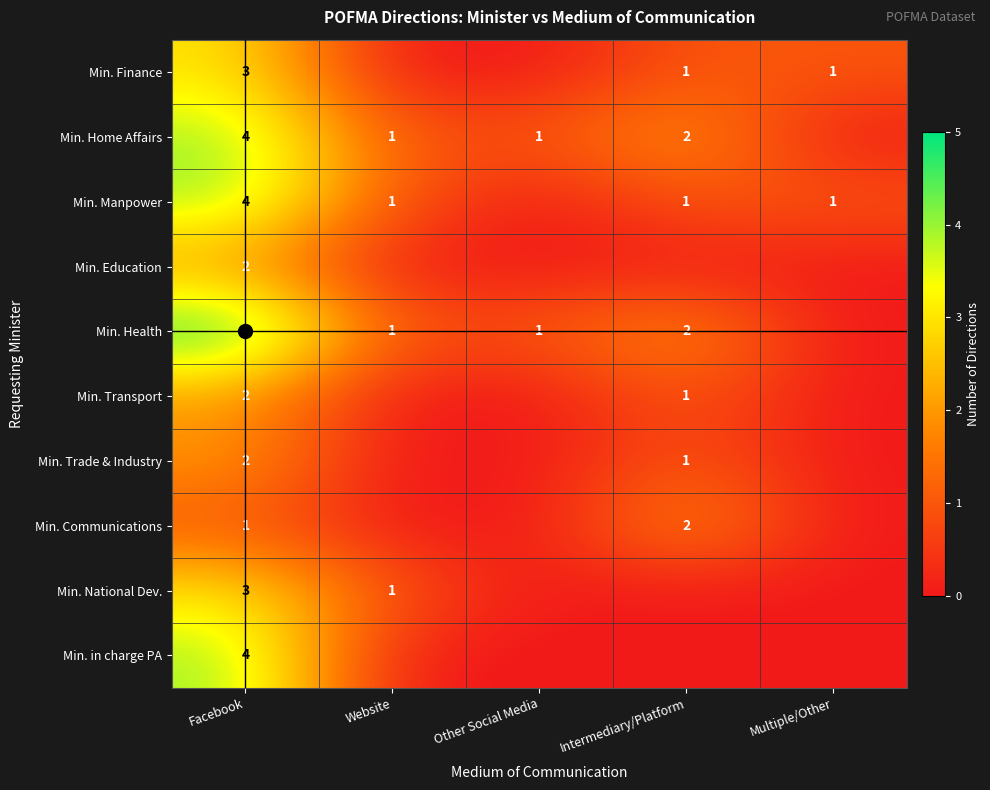

How many distinct data groups are displayed?

10